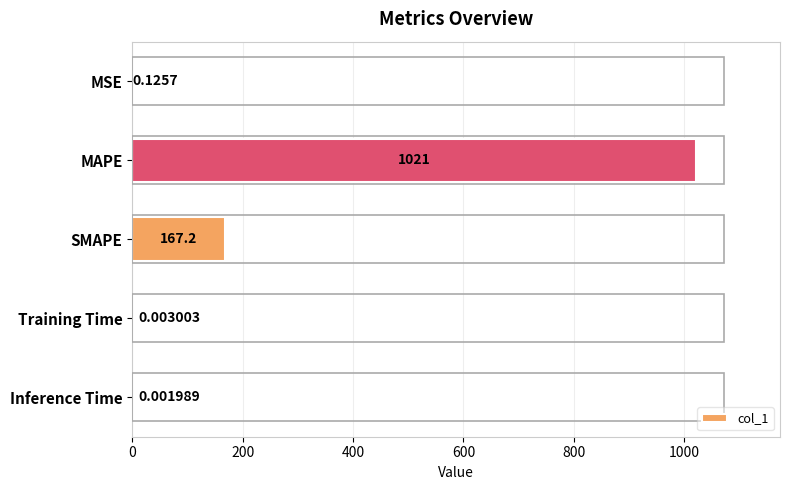

What is the change in value from MSE to SMAPE?

+167.1